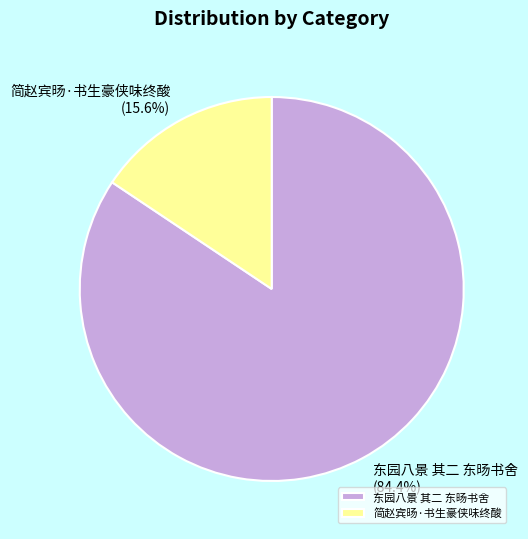

Combined, do 简赵宾旸·书生豪侠味终酸 and 东园八景 其二 东旸书舍 account for over 50%?

Yes